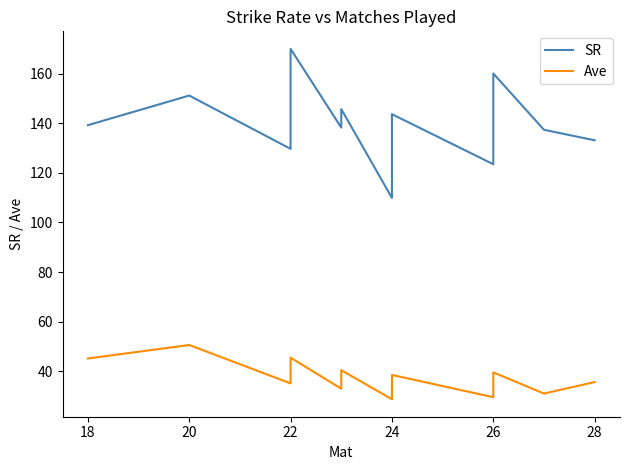

Between 22 and 28, which series saw the biggest shift?

SR